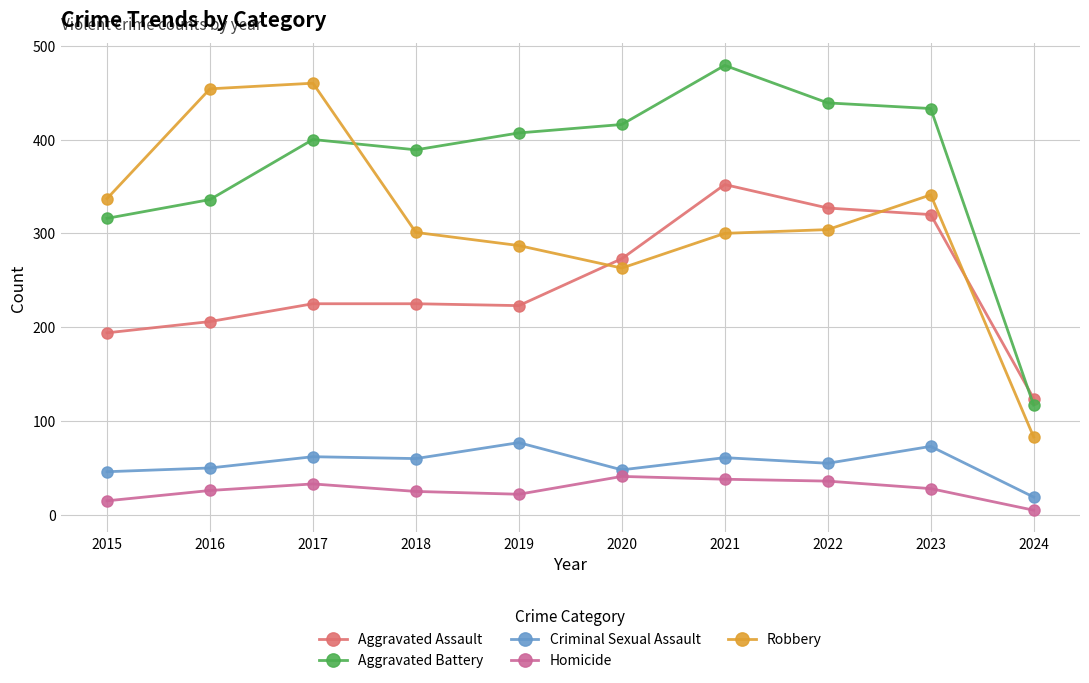

What is the average value of the Aggravated Battery series?

373